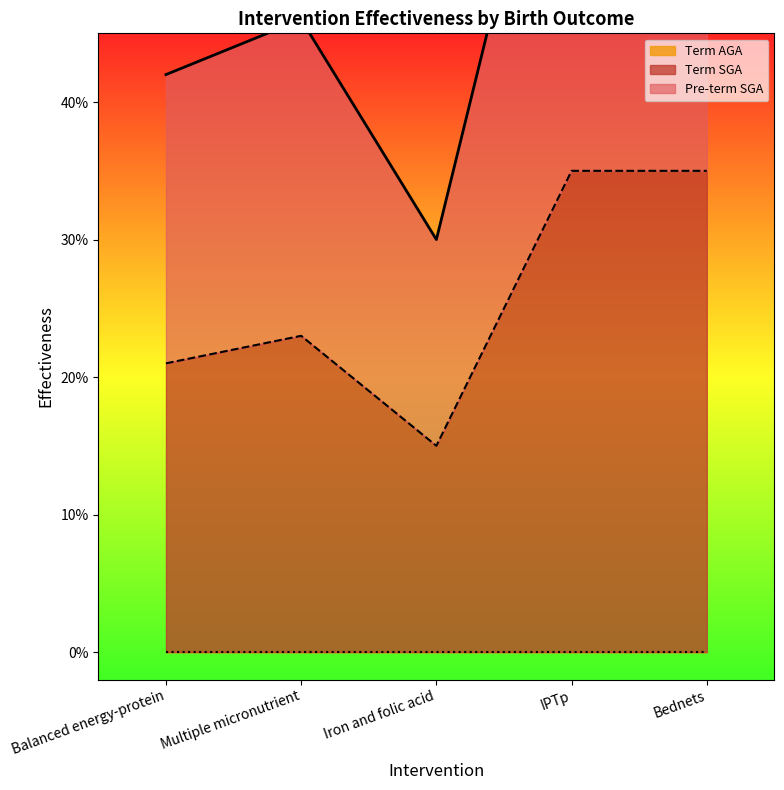

What is the label of the 5th point from the left?

Bednets